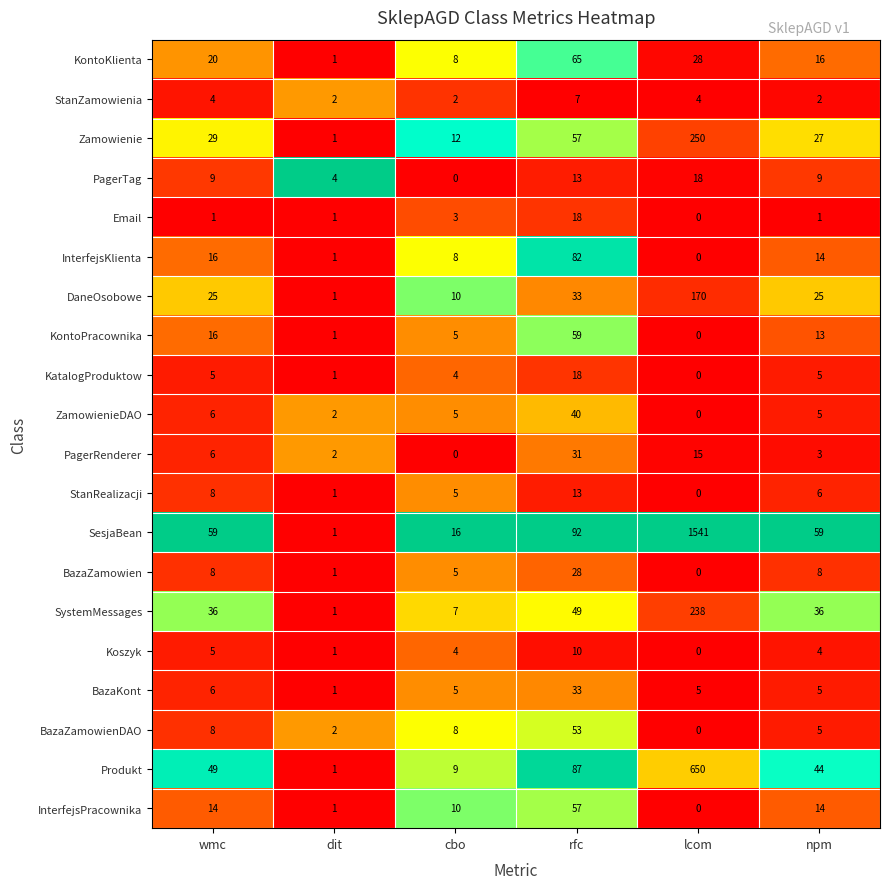

What is the greatest value displayed?

1541